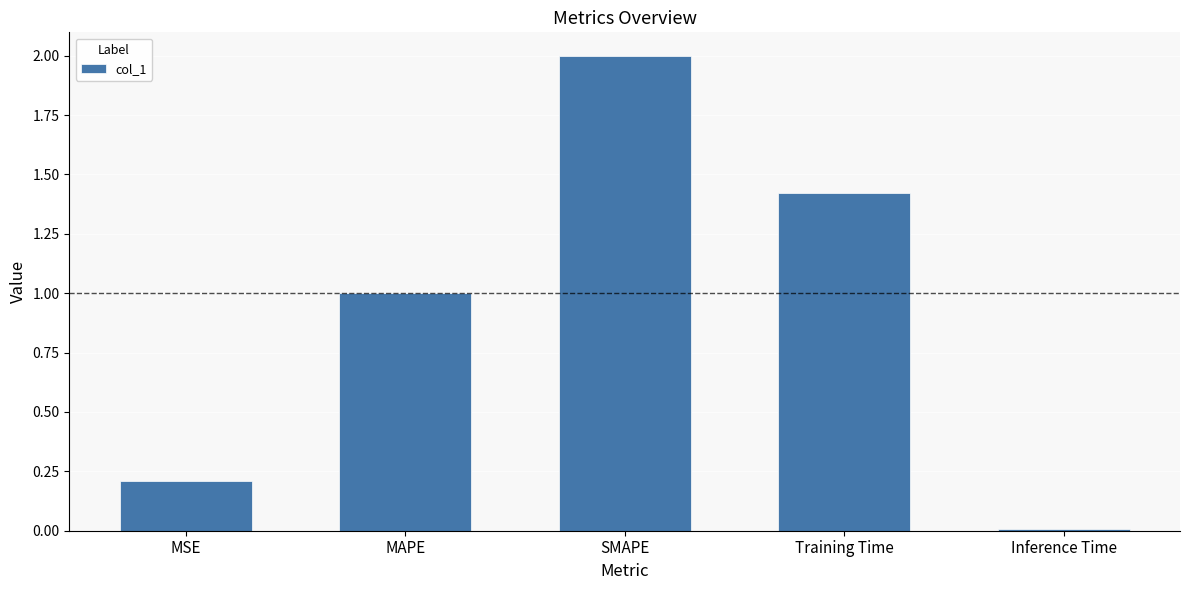

Which category has the lowest value across all series?

Inference Time